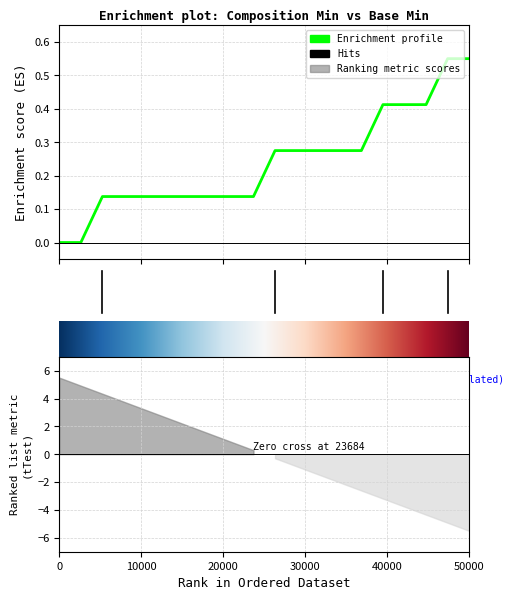

How many lines are shown in the chart?

1